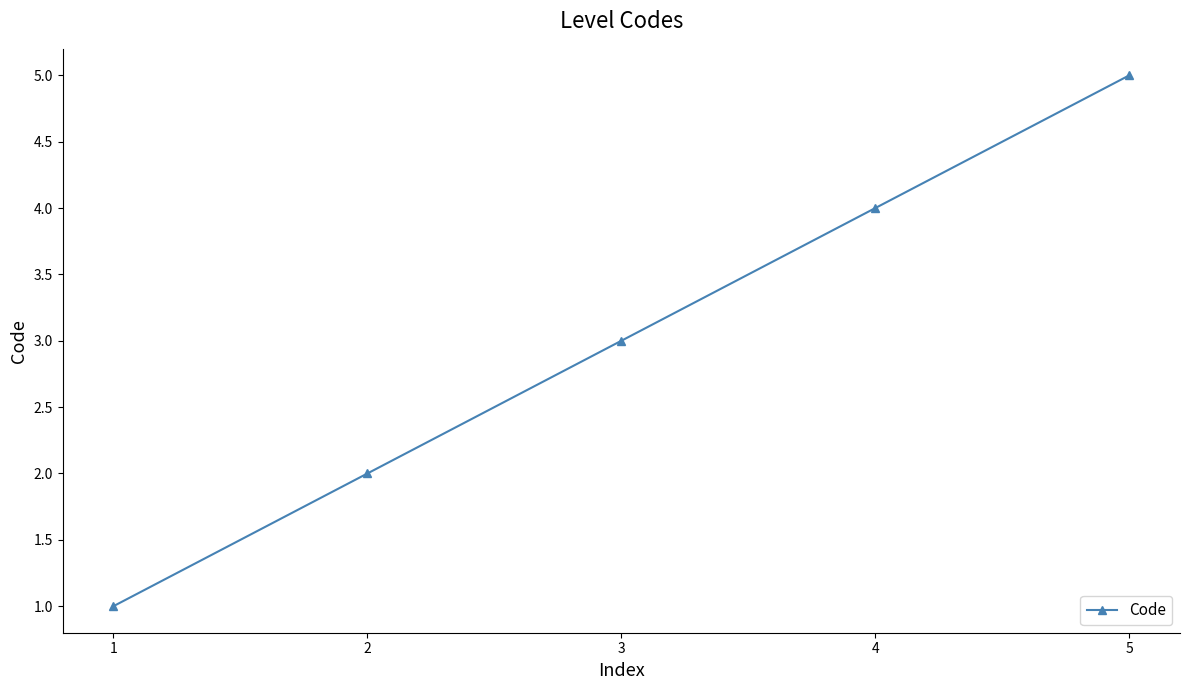

Is it true that the value at 3 is 1?

False